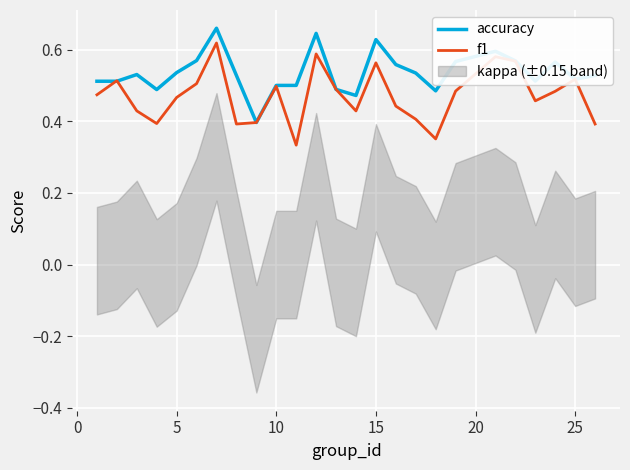

Is it true that accuracy equals 0.5 at 10?

True